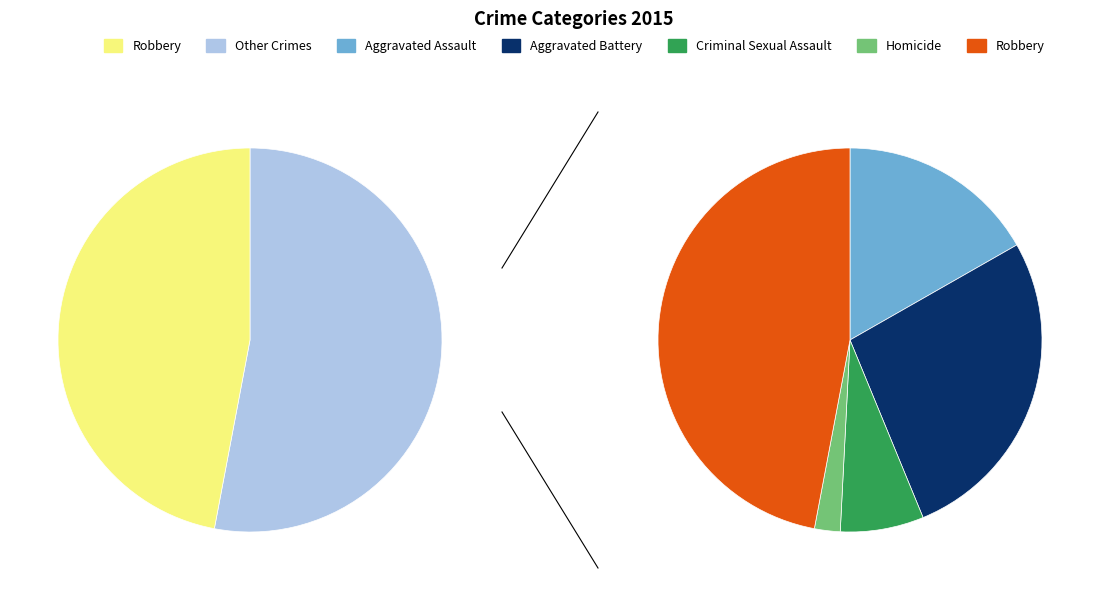

What percentage do Homicide and Aggravated Assault together represent?

18.9%